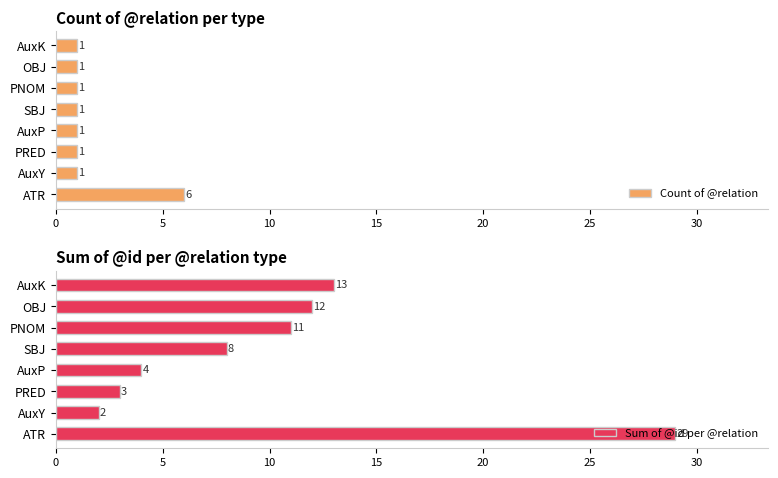

At how many categories does at least one series exceed 6?

5